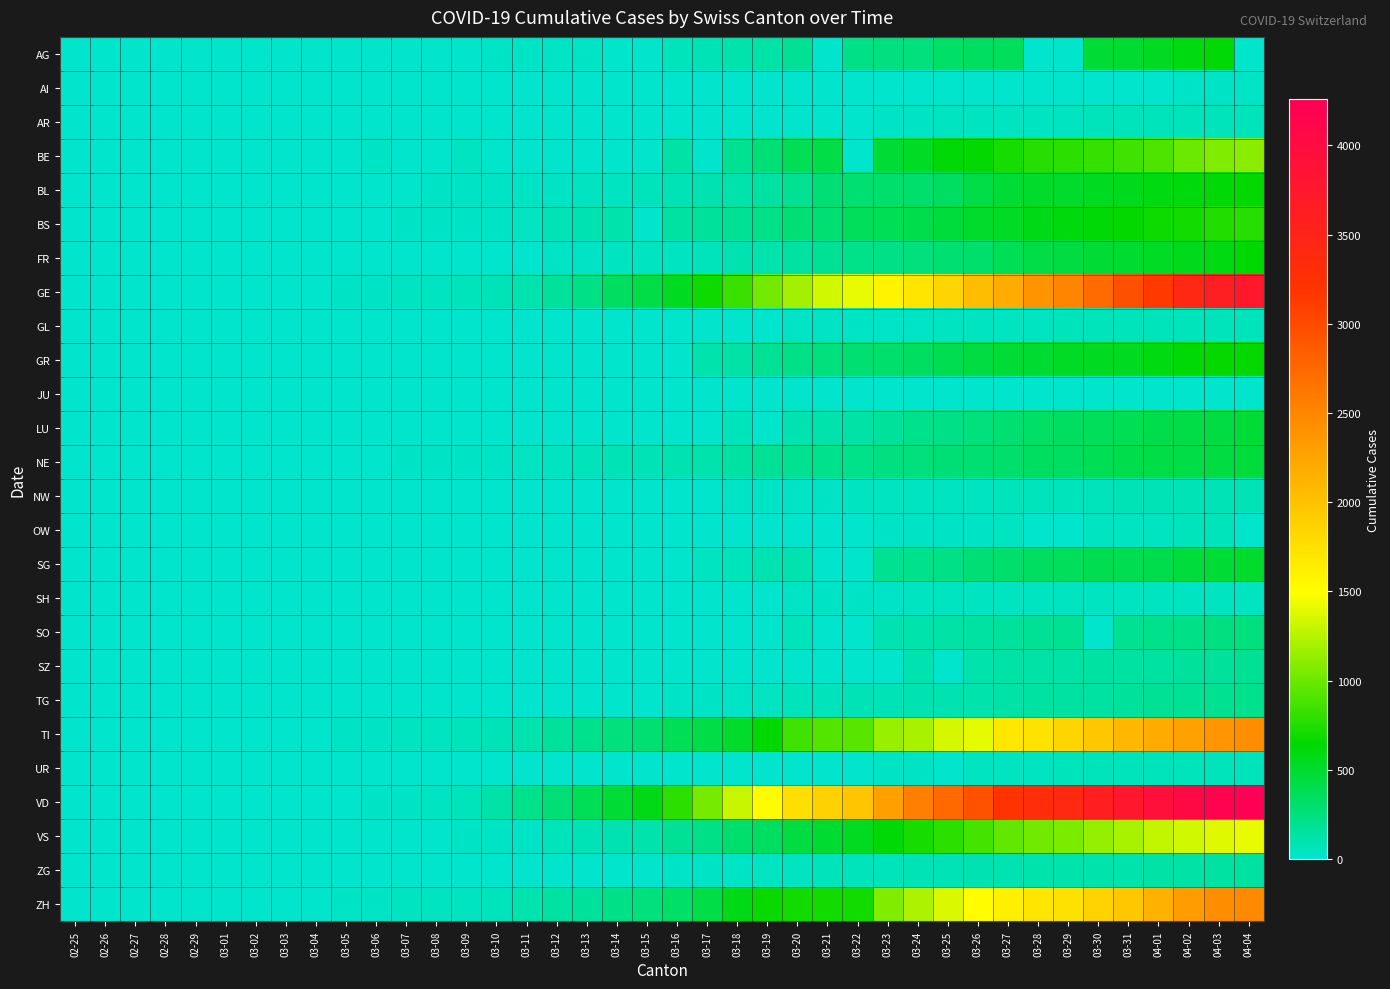

Reading left to right, transcribe all the data shown in this chart.

AG: 02-25=0	02-26=0	02-27=0	02-28=1	02-29=0	03-01=0	03-02=2	03-03=6	03-04=7	03-05=9	03-06=12	03-07=0	03-08=0	03-09=14	03-10=17	03-11=18	03-12=27	03-13=32	03-14=0	03-15=0	03-16=52	03-17=67	03-18=101	03-19=118	03-20=168	03-21=0	03-22=232	03-23=241	03-24=266	03-25=319	03-26=349	03-27=364	03-28=0	03-29=0	03-30=481	03-31=499	04-01=549	04-02=592	04-03=626	04-04=0
AI: 02-25=0	02-26=0	02-27=0	02-28=0	02-29=0	03-01=0	03-02=0	03-03=0	03-04=0	03-05=0	03-06=0	03-07=0	03-08=0	03-09=0	03-10=0	03-11=0	03-12=0	03-13=0	03-14=2	03-15=0	03-16=4	03-17=5	03-18=0	03-19=6	03-20=0	03-21=0	03-22=0	03-23=0	03-24=8	03-25=9	03-26=11	03-27=12	03-28=13	03-29=0	03-30=14	03-31=14	04-01=0	04-02=20	04-03=20	04-04=21
AR: 02-25=0	02-26=0	02-27=0	02-28=0	02-29=0	03-01=0	03-02=0	03-03=0	03-04=0	03-05=1	03-06=1	03-07=1	03-08=1	03-09=2	03-10=0	03-11=0	03-12=5	03-13=0	03-14=0	03-15=0	03-16=0	03-17=0	03-18=11	03-19=0	03-20=0	03-21=0	03-22=0	03-23=30	03-24=33	03-25=34	03-26=42	03-27=44	03-28=45	03-29=48	03-30=50	03-31=58	04-01=61	04-02=64	04-03=65	04-04=66
BE: 02-25=0	02-26=0	02-27=0	02-28=1	02-29=0	03-01=2	03-02=4	03-03=0	03-04=6	03-05=0	03-06=17	03-07=0	03-08=0	03-09=34	03-10=0	03-11=0	03-12=0	03-13=0	03-14=0	03-15=0	03-16=123	03-17=0	03-18=193	03-19=282	03-20=377	03-21=418	03-22=0	03-23=470	03-24=532	03-25=624	03-26=660	03-27=718	03-28=767	03-29=798	03-30=826	03-31=856	04-01=909	04-02=1003	04-03=1073	04-04=1106
BL: 02-25=0	02-26=0	02-27=0	02-28=1	02-29=2	03-01=2	03-02=2	03-03=2	03-04=2	03-05=6	03-06=6	03-07=15	03-08=19	03-09=20	03-10=22	03-11=26	03-12=26	03-13=42	03-14=47	03-15=54	03-16=76	03-17=89	03-18=116	03-19=134	03-20=184	03-21=282	03-22=289	03-23=302	03-24=306	03-25=341	03-26=422	03-27=466	03-28=502	03-29=511	03-30=539	03-31=561	04-01=588	04-02=610	04-03=625	04-04=656
BS: 02-25=0	02-26=0	02-27=1	02-28=1	02-29=1	03-01=1	03-02=1	03-03=3	03-04=3	03-05=8	03-06=15	03-07=21	03-08=24	03-09=28	03-10=33	03-11=49	03-12=73	03-13=92	03-14=100	03-15=0	03-16=143	03-17=164	03-18=181	03-19=220	03-20=270	03-21=297	03-22=356	03-23=374	03-24=410	03-25=462	03-26=501	03-27=530	03-28=569	03-29=605	03-30=617	03-31=653	04-01=687	04-02=714	04-03=754	04-04=767
FR: 02-25=0	02-26=0	02-27=0	02-28=0	02-29=0	03-01=1	03-02=2	03-03=0	03-04=4	03-05=6	03-06=0	03-07=0	03-08=8	03-09=11	03-10=0	03-11=16	03-12=22	03-13=29	03-14=36	03-15=40	03-16=45	03-17=59	03-18=86	03-19=111	03-20=145	03-21=167	03-22=202	03-23=226	03-24=255	03-25=293	03-26=309	03-27=369	03-28=421	03-29=442	03-30=477	03-31=491	04-01=525	04-02=550	04-03=588	04-04=638
GE: 02-25=0	02-26=1	02-27=1	02-28=4	02-29=8	03-01=9	03-02=10	03-03=13	03-04=14	03-05=17	03-06=25	03-07=38	03-08=40	03-09=56	03-10=76	03-11=109	03-12=150	03-13=222	03-14=340	03-15=423	03-16=544	03-17=692	03-18=848	03-19=1027	03-20=1194	03-21=1331	03-22=1430	03-23=1582	03-24=1699	03-25=1837	03-26=2033	03-27=2190	03-28=2393	03-29=2505	03-30=2721	03-31=2958	04-01=3137	04-02=3420	04-03=3621	04-04=3753
GL: 02-25=0	02-26=0	02-27=0	02-28=0	02-29=0	03-01=0	03-02=0	03-03=0	03-04=0	03-05=0	03-06=0	03-07=0	03-08=0	03-09=0	03-10=1	03-11=1	03-12=3	03-13=6	03-14=8	03-15=10	03-16=10	03-17=12	03-18=14	03-19=16	03-20=20	03-21=25	03-22=29	03-23=31	03-24=33	03-25=40	03-26=43	03-27=47	03-28=47	03-29=50	03-30=51	03-31=53	04-01=56	04-02=58	04-03=59	04-04=61
GR: 02-25=0	02-26=0	02-27=0	02-28=0	02-29=0	03-01=0	03-02=0	03-03=0	03-04=0	03-05=0	03-06=0	03-07=0	03-08=0	03-09=0	03-10=0	03-11=0	03-12=0	03-13=0	03-14=0	03-15=0	03-16=0	03-17=101	03-18=128	03-19=182	03-20=226	03-21=258	03-22=284	03-23=300	03-24=343	03-25=393	03-26=433	03-27=474	03-28=495	03-29=519	03-30=535	03-31=547	04-01=592	04-02=622	04-03=649	04-04=657
JU: 02-25=0	02-26=0	02-27=0	02-28=0	02-29=0	03-01=0	03-02=0	03-03=0	03-04=0	03-05=0	03-06=0	03-07=0	03-08=0	03-09=0	03-10=0	03-11=0	03-12=0	03-13=0	03-14=0	03-15=0	03-16=0	03-17=0	03-18=0	03-19=0	03-20=0	03-21=0	03-22=0	03-23=0	03-24=0	03-25=0	03-26=0	03-27=0	03-28=0	03-29=0	03-30=0	03-31=0	04-01=0	04-02=0	04-03=0	04-04=0
LU: 02-25=0	02-26=0	02-27=0	02-28=0	02-29=0	03-01=0	03-02=0	03-03=0	03-04=0	03-05=0	03-06=0	03-07=0	03-08=0	03-09=0	03-10=0	03-11=0	03-12=0	03-13=0	03-14=0	03-15=0	03-16=0	03-17=0	03-18=65	03-19=0	03-20=92	03-21=109	03-22=131	03-23=156	03-24=205	03-25=228	03-26=253	03-27=287	03-28=317	03-29=339	03-30=351	03-31=375	04-01=401	04-02=422	04-03=449	04-04=469
NE: 02-25=0	02-26=0	02-27=0	02-28=0	02-29=0	03-01=1	03-02=1	03-03=1	03-04=8	03-05=9	03-06=13	03-07=18	03-08=24	03-09=27	03-10=31	03-11=37	03-12=46	03-13=59	03-14=68	03-15=74	03-16=93	03-17=114	03-18=146	03-19=175	03-20=189	03-21=200	03-22=216	03-23=247	03-24=265	03-25=280	03-26=299	03-27=316	03-28=337	03-29=346	03-30=378	03-31=402	04-01=420	04-02=430	04-03=444	04-04=452
NW: 02-25=0	02-26=0	02-27=0	02-28=0	02-29=0	03-01=0	03-02=0	03-03=0	03-04=0	03-05=0	03-06=0	03-07=0	03-08=0	03-09=0	03-10=0	03-11=4	03-12=5	03-13=5	03-14=5	03-15=8	03-16=10	03-17=12	03-18=18	03-19=25	03-20=28	03-21=33	03-22=36	03-23=39	03-24=42	03-25=44	03-26=48	03-27=54	03-28=55	03-29=59	03-30=63	03-31=70	04-01=70	04-02=76	04-03=79	04-04=80
OW: 02-25=0	02-26=0	02-27=0	02-28=0	02-29=0	03-01=0	03-02=0	03-03=0	03-04=0	03-05=0	03-06=0	03-07=0	03-08=0	03-09=0	03-10=0	03-11=0	03-12=0	03-13=1	03-14=0	03-15=0	03-16=0	03-17=0	03-18=0	03-19=0	03-20=0	03-21=0	03-22=0	03-23=25	03-24=25	03-25=27	03-26=30	03-27=37	03-28=0	03-29=0	03-30=46	03-31=46	04-01=48	04-02=51	04-03=56	04-04=0
SG: 02-25=0	02-26=0	02-27=0	02-28=0	02-29=0	03-01=0	03-02=0	03-03=0	03-04=1	03-05=0	03-06=2	03-07=0	03-08=0	03-09=0	03-10=0	03-11=0	03-12=15	03-13=0	03-14=0	03-15=0	03-16=0	03-17=47	03-18=61	03-19=85	03-20=98	03-21=0	03-22=0	03-23=185	03-24=200	03-25=228	03-26=280	03-27=306	03-28=339	03-29=365	03-30=389	03-31=394	04-01=414	04-02=455	04-03=480	04-04=504
SH: 02-25=0	02-26=0	02-27=0	02-28=0	02-29=0	03-01=0	03-02=0	03-03=0	03-04=0	03-05=0	03-06=0	03-07=0	03-08=0	03-09=0	03-10=0	03-11=1	03-12=1	03-13=1	03-14=1	03-15=1	03-16=2	03-17=2	03-18=8	03-19=12	03-20=17	03-21=28	03-22=30	03-23=32	03-24=34	03-25=35	03-26=36	03-27=37	03-28=40	03-29=41	03-30=42	03-31=44	04-01=44	04-02=47	04-03=47	04-04=47
SO: 02-25=0	02-26=0	02-27=0	02-28=0	02-29=0	03-01=0	03-02=0	03-03=0	03-04=0	03-05=0	03-06=1	03-07=0	03-08=0	03-09=0	03-10=0	03-11=0	03-12=0	03-13=0	03-14=0	03-15=0	03-16=0	03-17=0	03-18=0	03-19=0	03-20=66	03-21=0	03-22=0	03-23=95	03-24=104	03-25=129	03-26=141	03-27=157	03-28=173	03-29=190	03-30=0	03-31=196	04-01=216	04-02=227	04-03=237	04-04=250
SZ: 02-25=0	02-26=0	02-27=0	02-28=0	02-29=0	03-01=0	03-02=0	03-03=1	03-04=3	03-05=0	03-06=6	03-07=0	03-08=0	03-09=0	03-10=0	03-11=0	03-12=0	03-13=9	03-14=0	03-15=13	03-16=0	03-17=0	03-18=0	03-19=0	03-20=0	03-21=0	03-22=0	03-23=0	03-24=97	03-25=0	03-26=107	03-27=119	03-28=122	03-29=128	03-30=135	03-31=140	04-01=146	04-02=155	04-03=165	04-04=168
TG: 02-25=0	02-26=0	02-27=0	02-28=0	02-29=0	03-01=0	03-02=0	03-03=0	03-04=0	03-05=0	03-06=0	03-07=0	03-08=0	03-09=0	03-10=0	03-11=0	03-12=0	03-13=0	03-14=0	03-15=0	03-16=17	03-17=23	03-18=32	03-19=37	03-20=50	03-21=57	03-22=76	03-23=82	03-24=88	03-25=97	03-26=111	03-27=118	03-28=135	03-29=139	03-30=149	03-31=155	04-01=167	04-02=180	04-03=199	04-04=209
TI: 02-25=0	02-26=1	02-27=1	02-28=1	02-29=2	03-01=2	03-02=4	03-03=8	03-04=13	03-05=25	03-06=28	03-07=41	03-08=49	03-09=61	03-10=75	03-11=108	03-12=163	03-13=206	03-14=265	03-15=293	03-16=368	03-17=426	03-18=511	03-19=638	03-20=849	03-21=916	03-22=945	03-23=1162	03-24=1209	03-25=1354	03-26=1401	03-27=1688	03-28=1727	03-29=1837	03-30=1962	03-31=2091	04-01=2195	04-02=2271	04-03=2377	04-04=2442
UR: 02-25=0	02-26=0	02-27=0	02-28=0	02-29=0	03-01=0	03-02=0	03-03=0	03-04=0	03-05=0	03-06=0	03-07=0	03-08=0	03-09=0	03-10=0	03-11=0	03-12=2	03-13=0	03-14=0	03-15=0	03-16=0	03-17=5	03-18=5	03-19=7	03-20=7	03-21=12	03-22=0	03-23=22	03-24=25	03-25=0	03-26=38	03-27=40	03-28=48	03-29=50	03-30=53	03-31=57	04-01=59	04-02=60	04-03=62	04-04=66
VD: 02-25=0	02-26=0	02-27=0	02-28=0	02-29=0	03-01=0	03-02=0	03-03=0	03-04=0	03-05=0	03-06=23	03-07=30	03-08=40	03-09=51	03-10=130	03-11=203	03-12=277	03-13=370	03-14=477	03-15=567	03-16=797	03-17=1040	03-18=1304	03-19=1514	03-20=1755	03-21=1874	03-22=1976	03-23=2282	03-24=2547	03-25=2739	03-26=2944	03-27=3178	03-28=3309	03-29=3394	03-30=3606	03-31=3765	04-01=3917	04-02=4051	04-03=4187	04-04=4259
VS: 02-25=0	02-26=0	02-27=0	02-28=1	02-29=1	03-01=2	03-02=3	03-03=3	03-04=4	03-05=5	03-06=6	03-07=7	03-08=12	03-09=17	03-10=22	03-11=30	03-12=53	03-13=76	03-14=98	03-15=115	03-16=172	03-17=225	03-18=312	03-19=349	03-20=436	03-21=498	03-22=535	03-23=628	03-24=728	03-25=793	03-26=874	03-27=968	03-28=1017	03-29=1055	03-30=1144	03-31=1211	04-01=1282	04-02=1334	04-03=1383	04-04=1416
ZG: 02-25=0	02-26=0	02-27=0	02-28=0	02-29=0	03-01=0	03-02=0	03-03=1	03-04=1	03-05=2	03-06=3	03-07=3	03-08=3	03-09=10	03-10=10	03-11=11	03-12=11	03-13=11	03-14=13	03-15=13	03-16=20	03-17=29	03-18=33	03-19=37	03-20=48	03-21=53	03-22=53	03-23=53	03-24=72	03-25=80	03-26=87	03-27=94	03-28=101	03-29=101	03-30=112	03-31=114	04-01=125	04-02=131	04-03=138	04-04=146
ZH: 02-25=0	02-26=2	02-27=2	02-28=2	02-29=6	03-01=7	03-02=10	03-03=13	03-04=15	03-05=23	03-06=29	03-07=34	03-08=40	03-09=49	03-10=62	03-11=101	03-12=140	03-13=163	03-14=218	03-15=250	03-16=326	03-17=429	03-18=568	03-19=679	03-20=711	03-21=711	03-22=711	03-23=1074	03-24=1222	03-25=1369	03-26=1501	03-27=1628	03-28=1702	03-29=1734	03-30=1860	03-31=1951	04-01=2140	04-02=2304	04-03=2432	04-04=2465